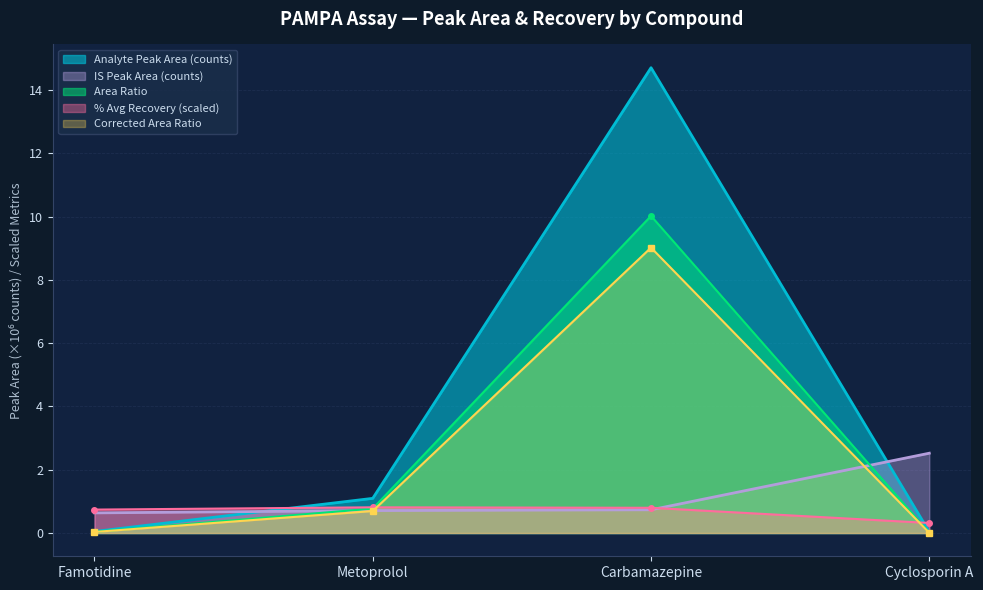

Which series changed the most between Famotidine and Carbamazepine?

Analyte Peak Area (counts)